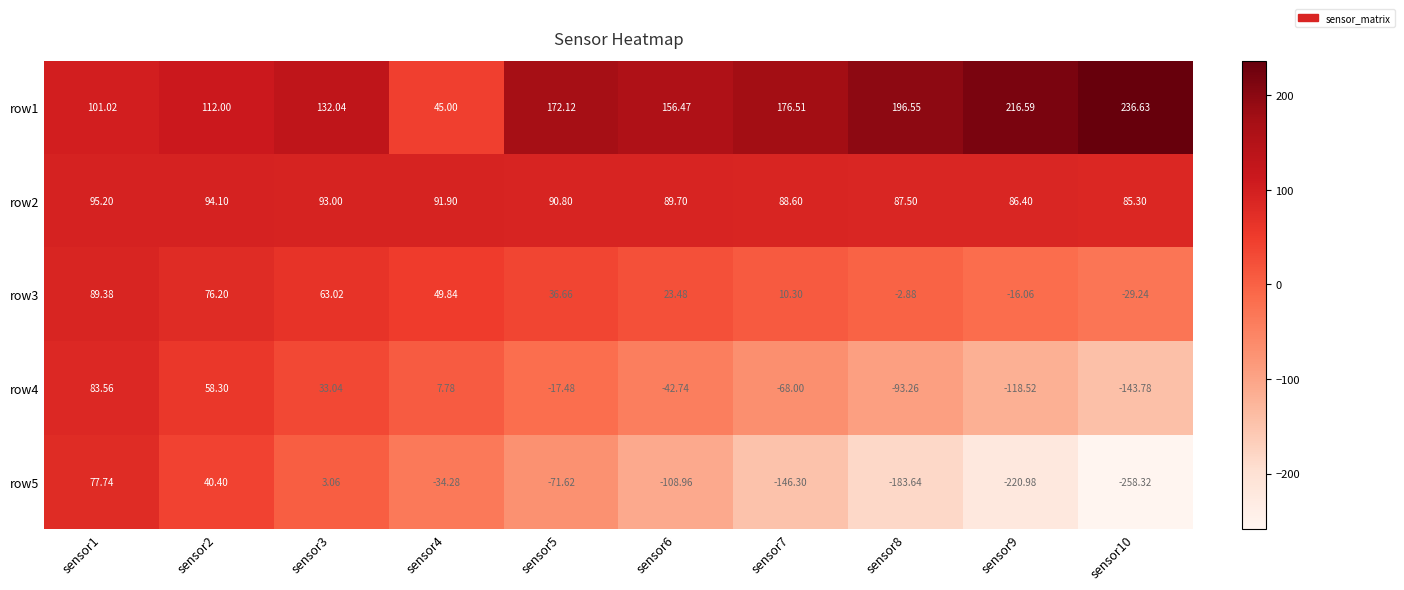

Which series has the largest total across all categories?

row1